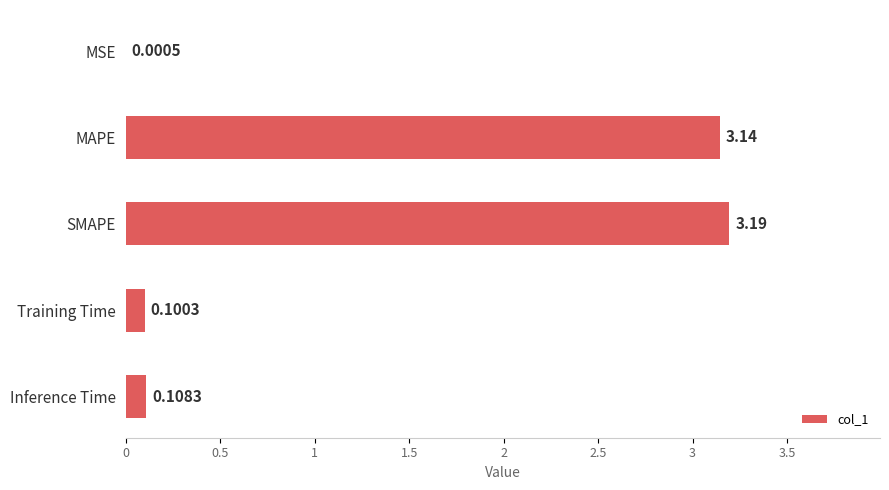

Which label corresponds to the largest value in the chart?

SMAPE